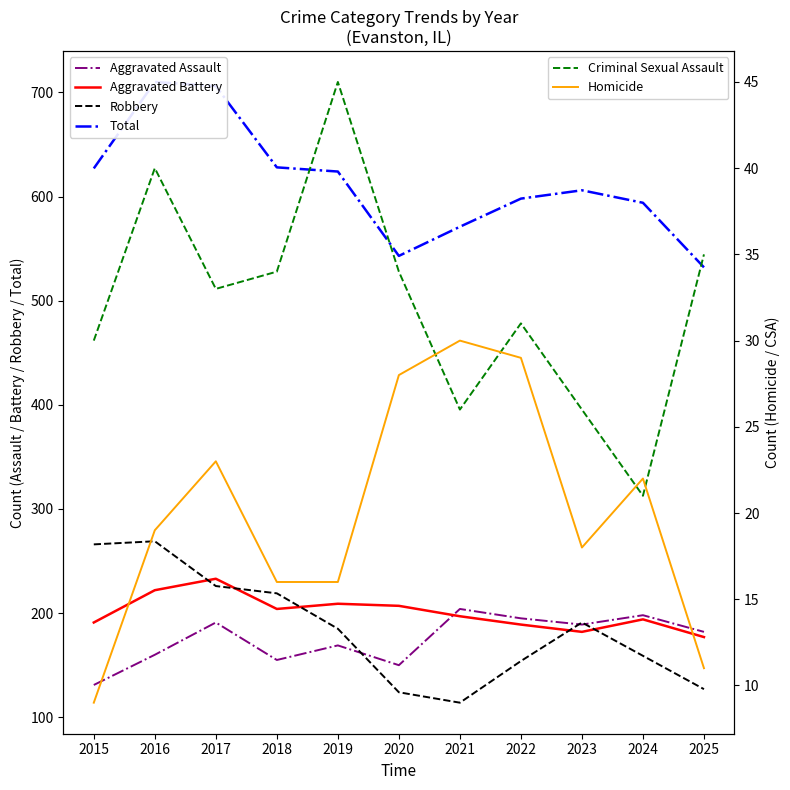

Rank the series at 2020 from highest to lowest value.

Total, Aggravated Battery, Aggravated Assault, Robbery, Criminal Sexual Assault, Homicide